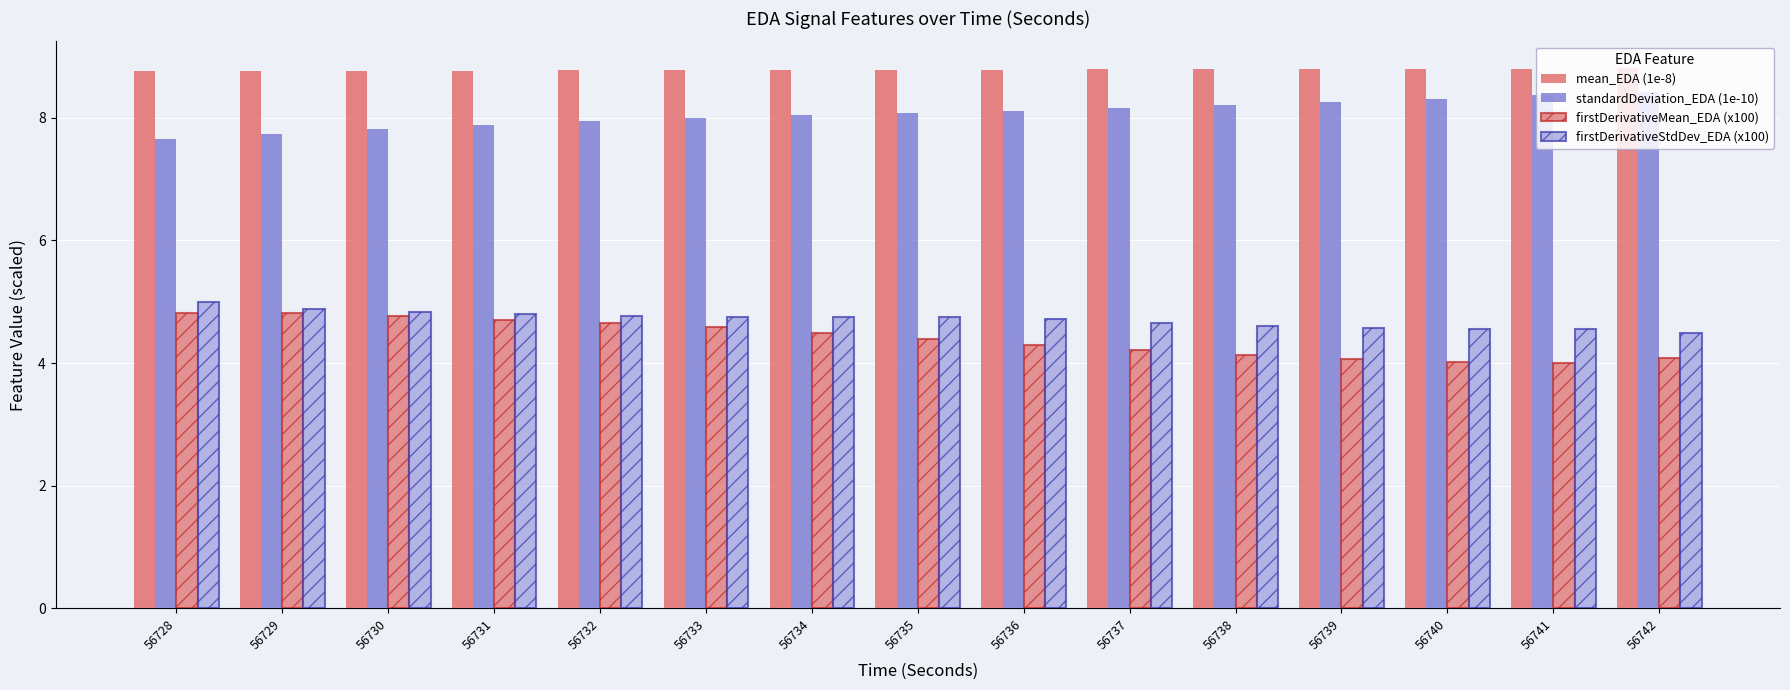

Reading left to right, extract all data points from this chart.

mean_EDA (1e-8): 8.8	8.8	8.8	8.8	8.8	8.8	8.8	8.8	8.8	8.8	8.8	8.8	8.8	8.8	8.8
standardDeviation_EDA (1e-10): 7.6	7.7	7.8	7.9	7.9	8.0	8.0	8.1	8.1	8.2	8.2	8.3	8.3	8.4	8.4
firstDerivativeMean_EDA (x100): 4.8	4.8	4.8	4.7	4.7	4.6	4.5	4.4	4.3	4.2	4.1	4.1	4.0	4.0	4.1
firstDerivativeStdDev_EDA (x100): 5.0	4.9	4.8	4.8	4.8	4.8	4.8	4.8	4.7	4.7	4.6	4.6	4.6	4.6	4.5